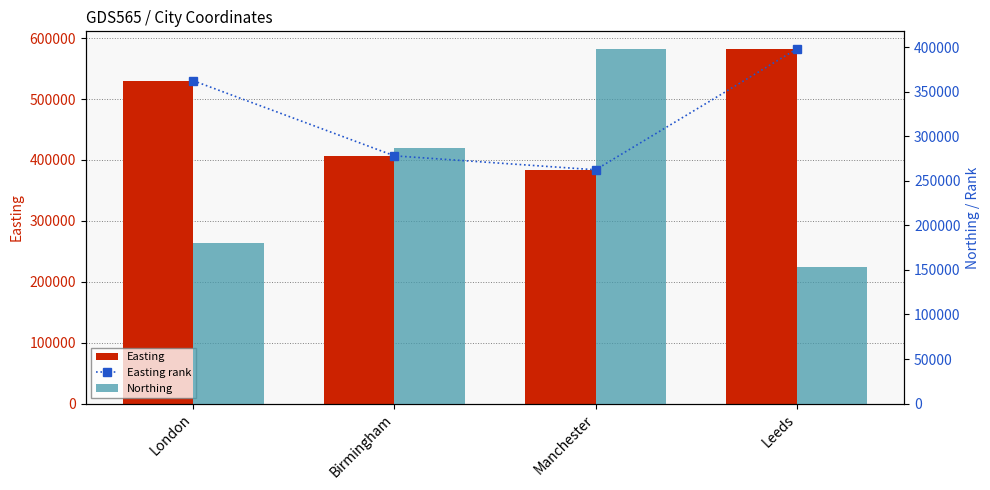

At which label does Easting reach its peak?

Leeds